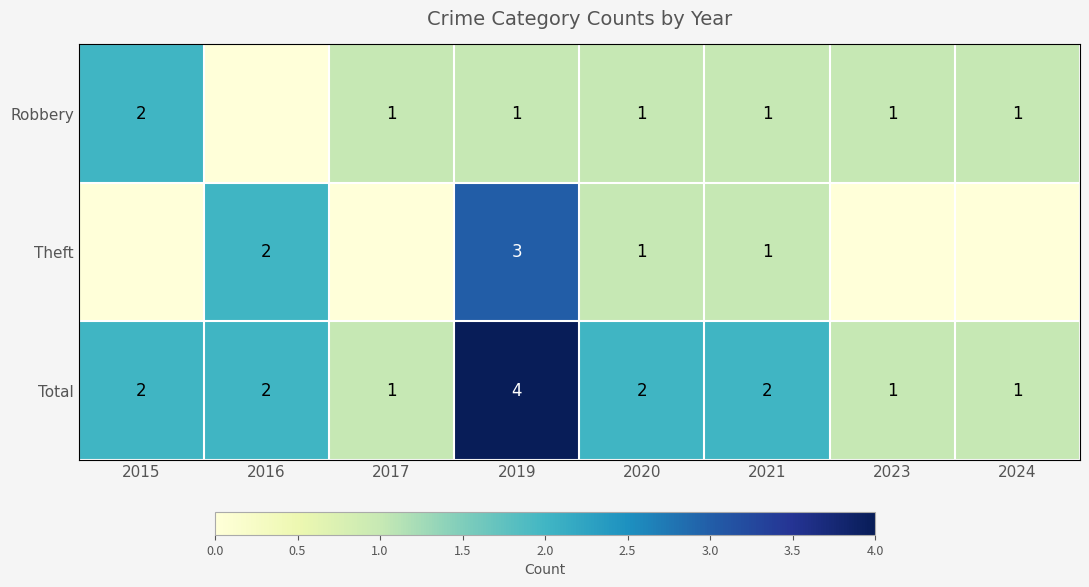

Is the value of Total at 2019 greater than the value of Theft at 2020?

Yes